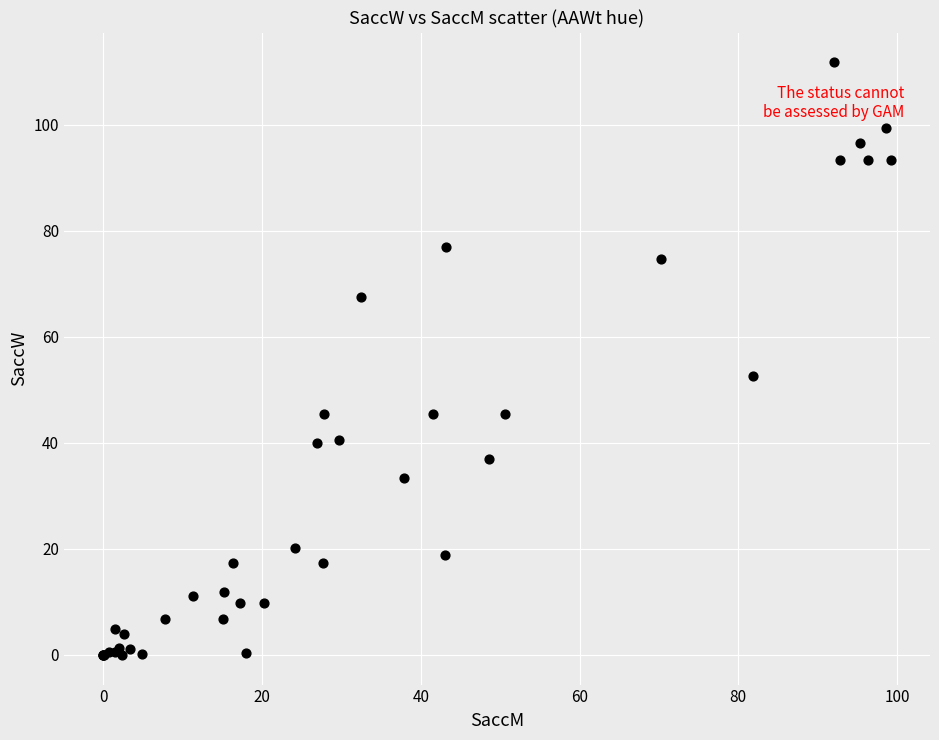

What Y value in the scatter plot is closest to 55?

52.6